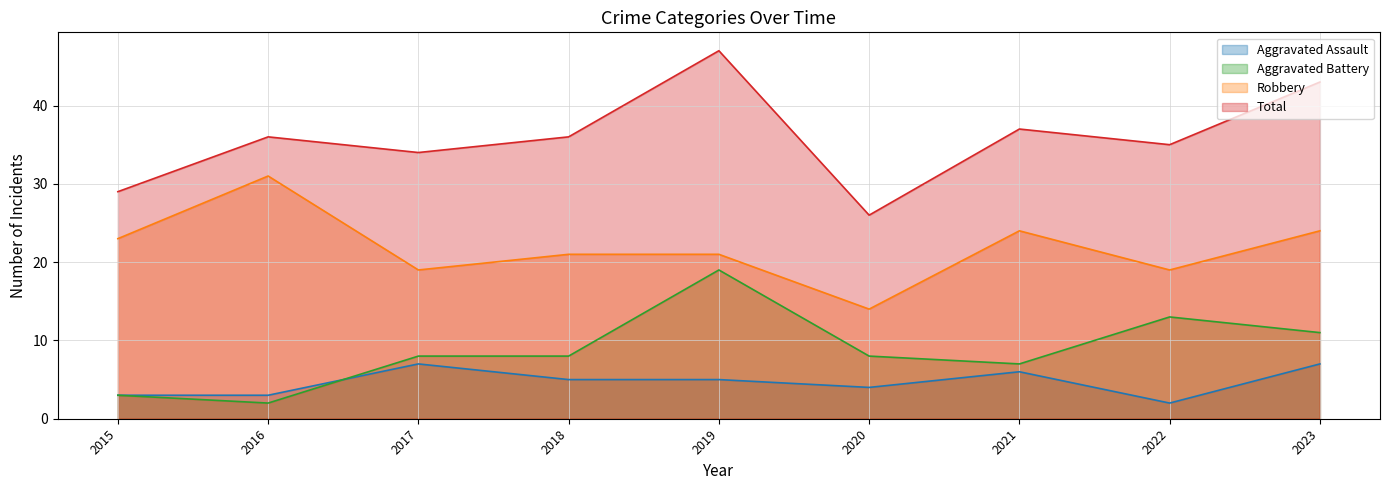

At which category does Robbery reach its first local valley?

2017